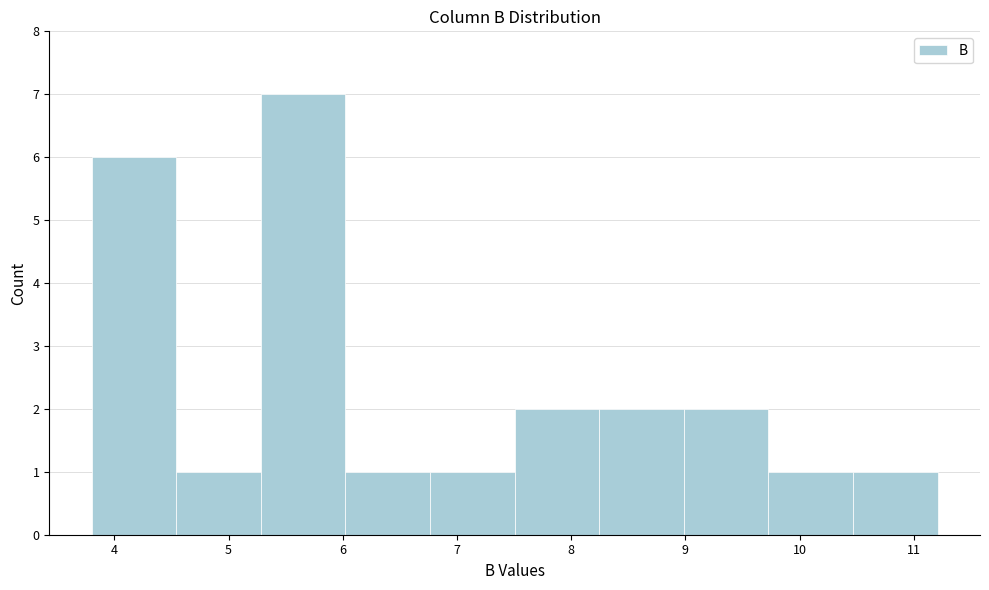

Reading left to right, list every bar in this chart as the range it spans on the x-axis followed by its height. Neither the bar edges nor the heights are printed on the chart, so give them approximately, as read against the axes.

3.8 to 4.5: 6
4.5 to 5.3: 1
5.3 to 6.0: 7
6.0 to 6.8: 1
6.8 to 7.5: 1
7.5 to 8.2: 2
8.2 to 9.0: 2
9.0 to 9.7: 2
9.7 to 10.5: 1
10.5 to 11.2: 1